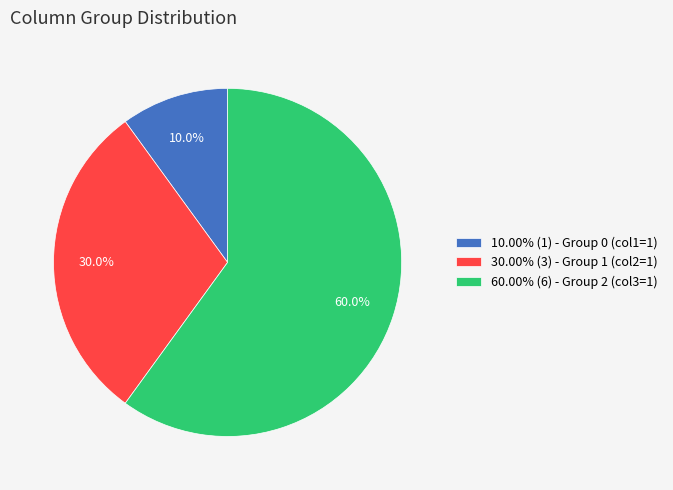

Approximately how many times larger is the value at 10.00% (1) - Group 0 (col1=1) compared to 30.00% (3) - Group 1 (col2=1)?

0.3